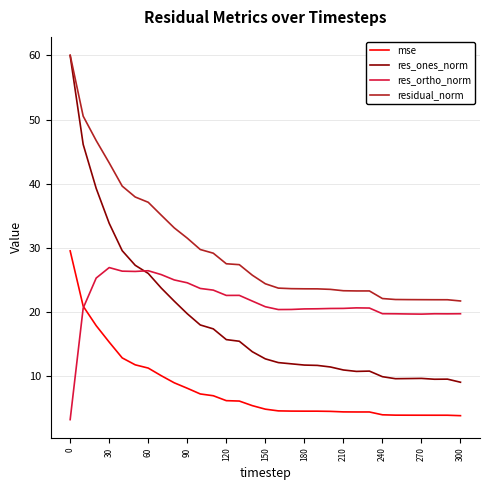

What is the lowest value of the res_ones_norm series?

9.1